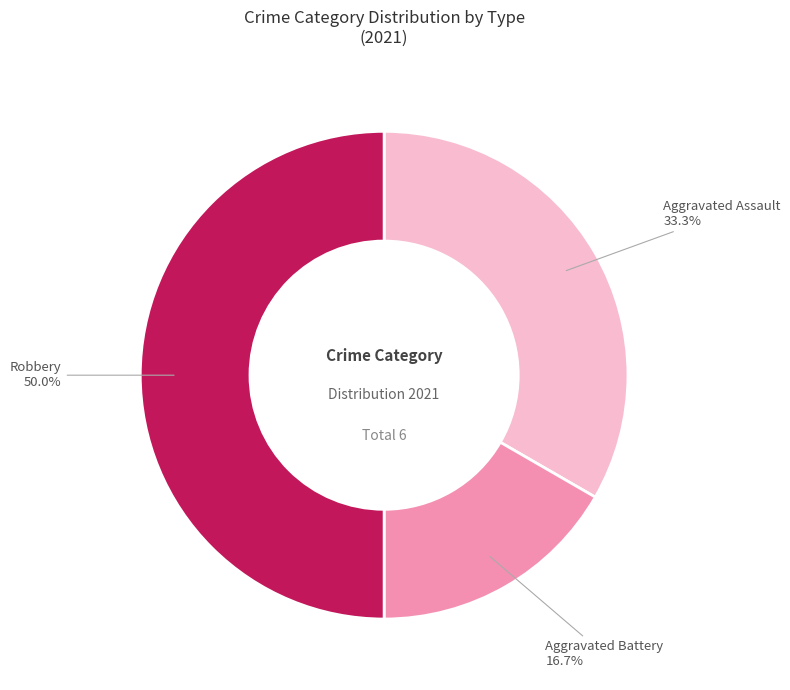

Does Aggravated Assault represent more than half of the total?

No